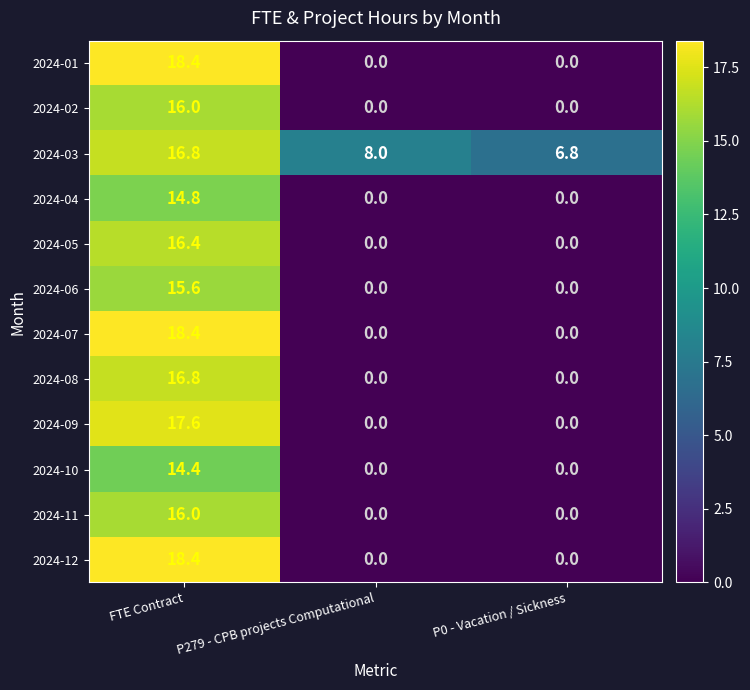

The value of 2024-12 at P0 - Vacation / Sickness is -11.7. True or false?

False